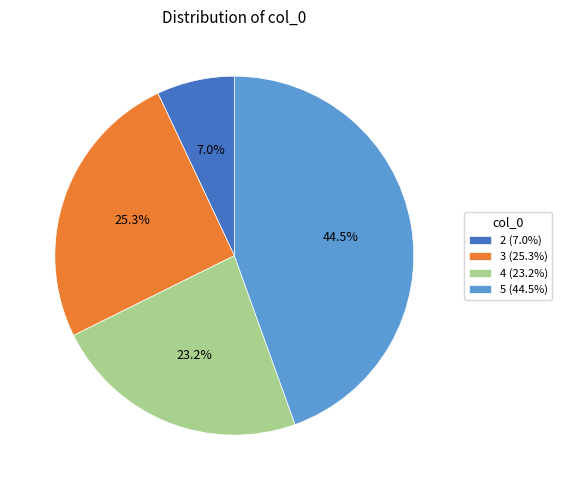

Which has a higher value, 3 or 4?

3